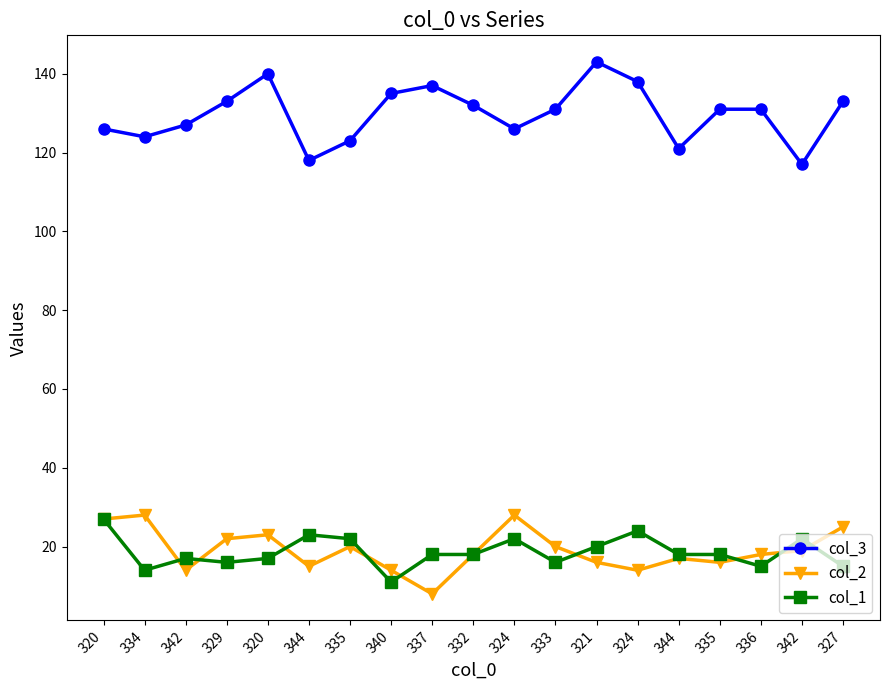

How many lines are shown in the chart?

3